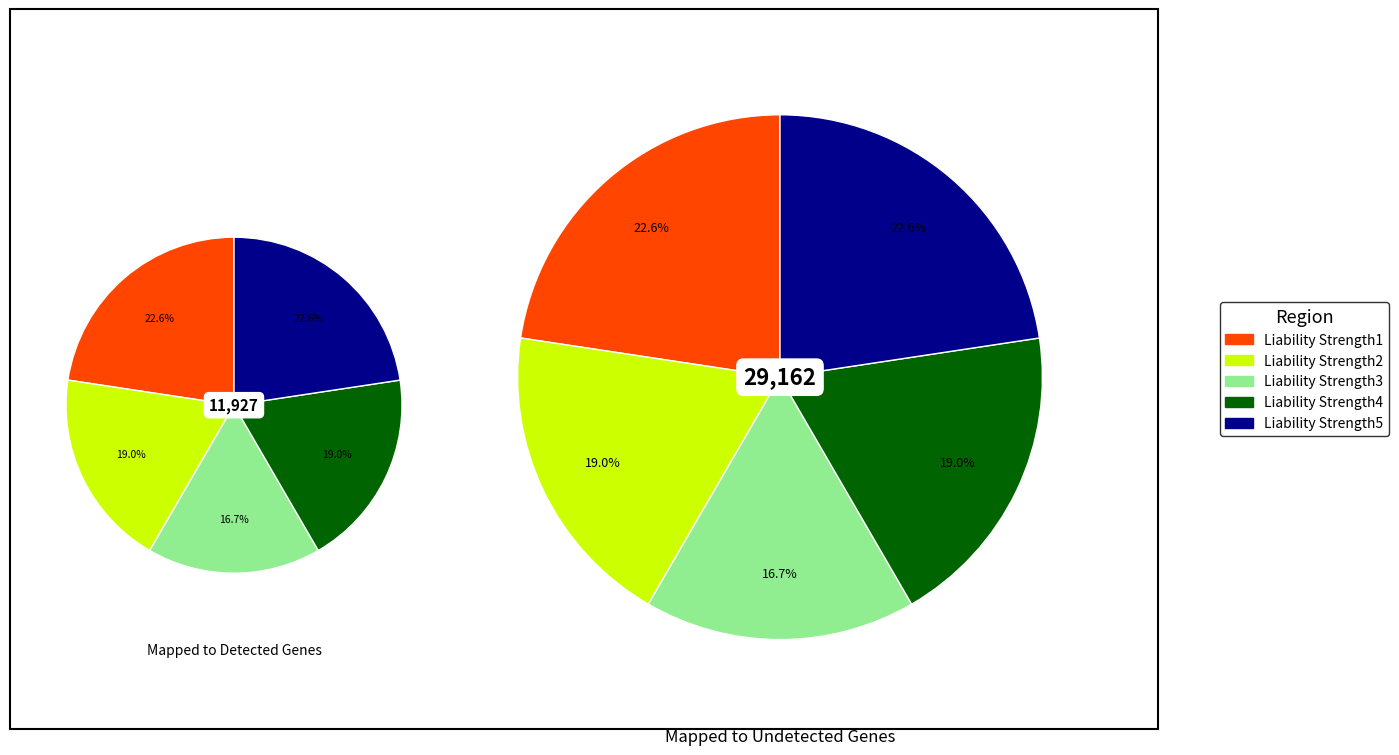

What percentage is the Liability Strength3 slice, to the nearest percent?

17%